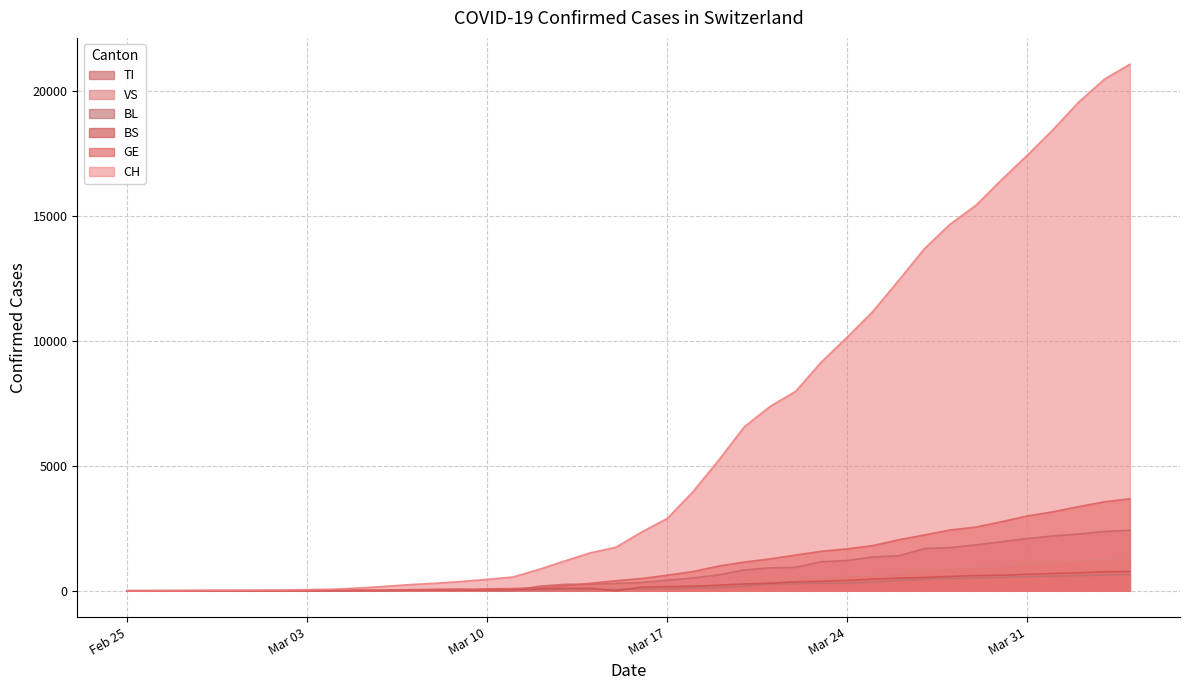

Which series has the largest range (max minus min)?

CH